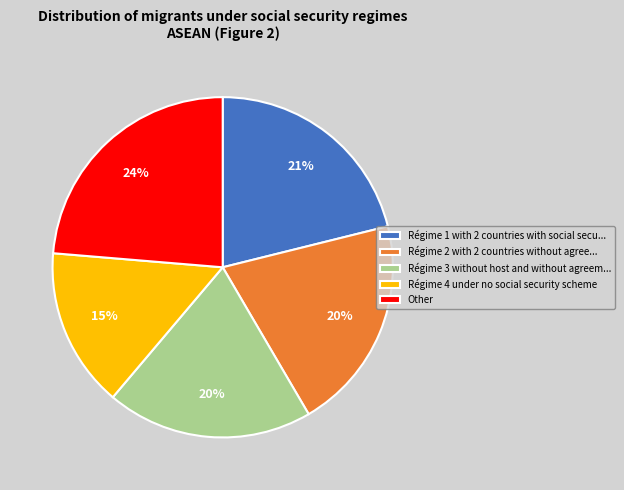

Is the sum of Régime 4 under no social security scheme and Régime 1 with 2 countries with social secu... greater than half?

No